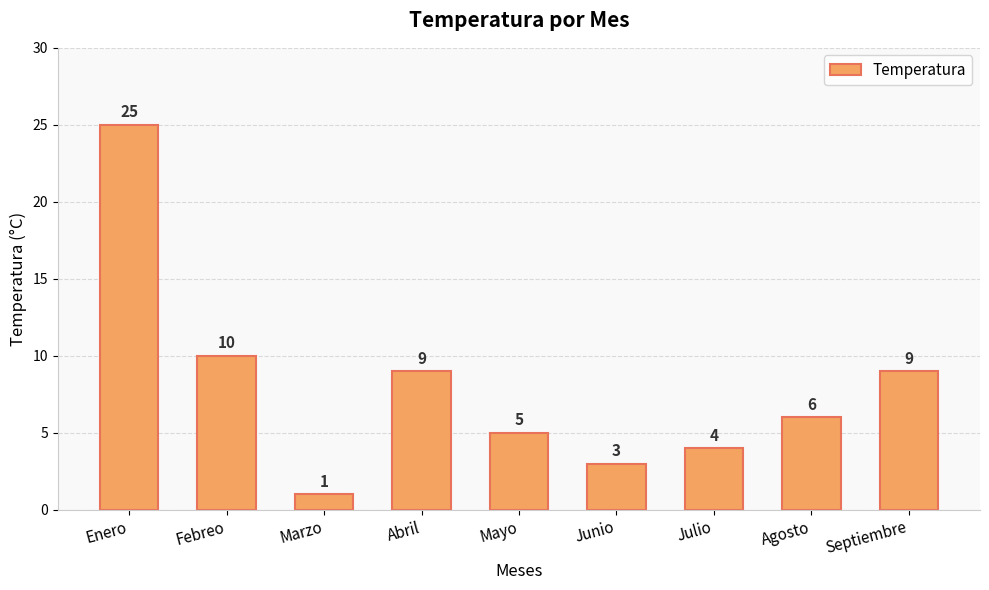

What is the sum of the values at Febreo and Abril?

19